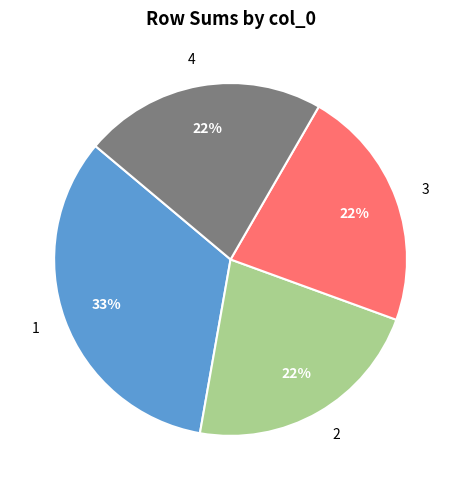

How many segments does this pie chart have?

4